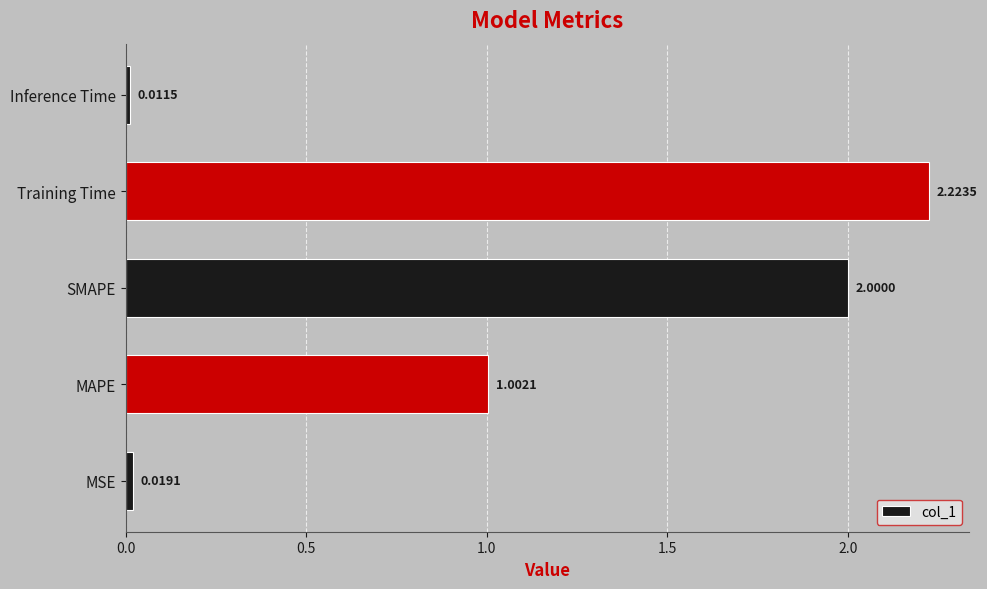

Rank the categories by value from lowest to highest.

Inference Time, MSE, MAPE, SMAPE, Training Time